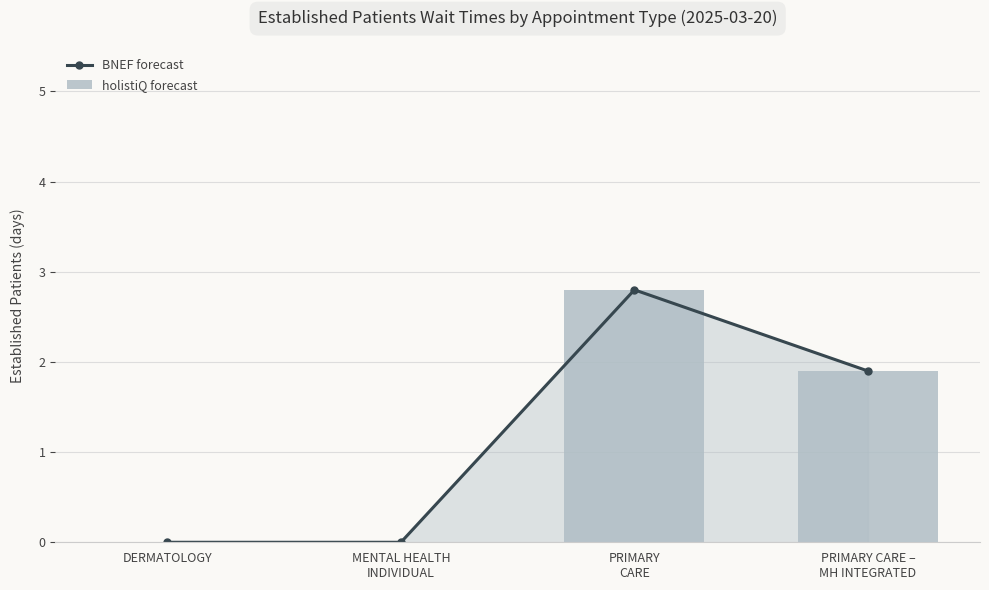

Reading right to left, transcribe all the data shown in this chart.

BNEF forecast: 1.9	2.8	0.0	0.0
holistiQ forecast: 1.9	2.8	0.0	0.0